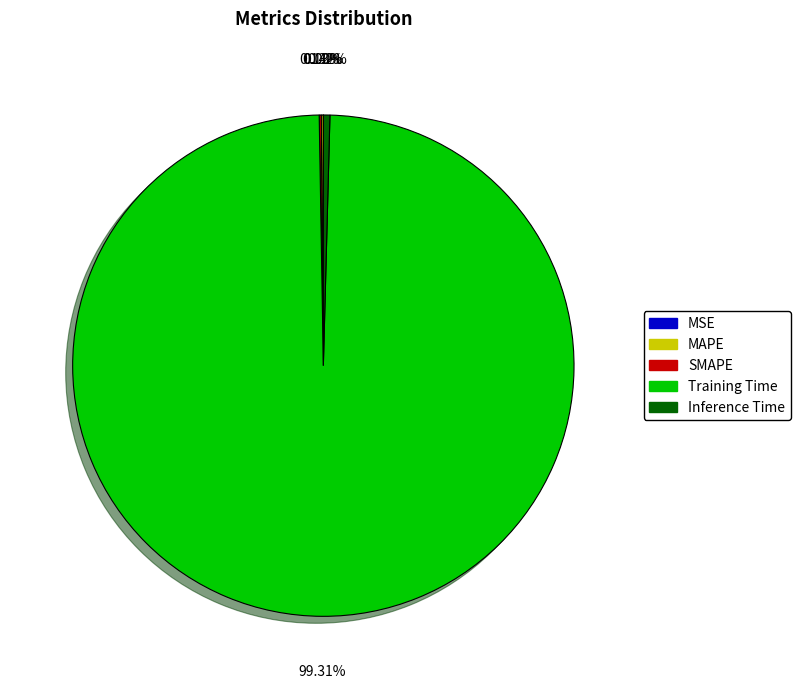

What is the majority slice?

Training Time